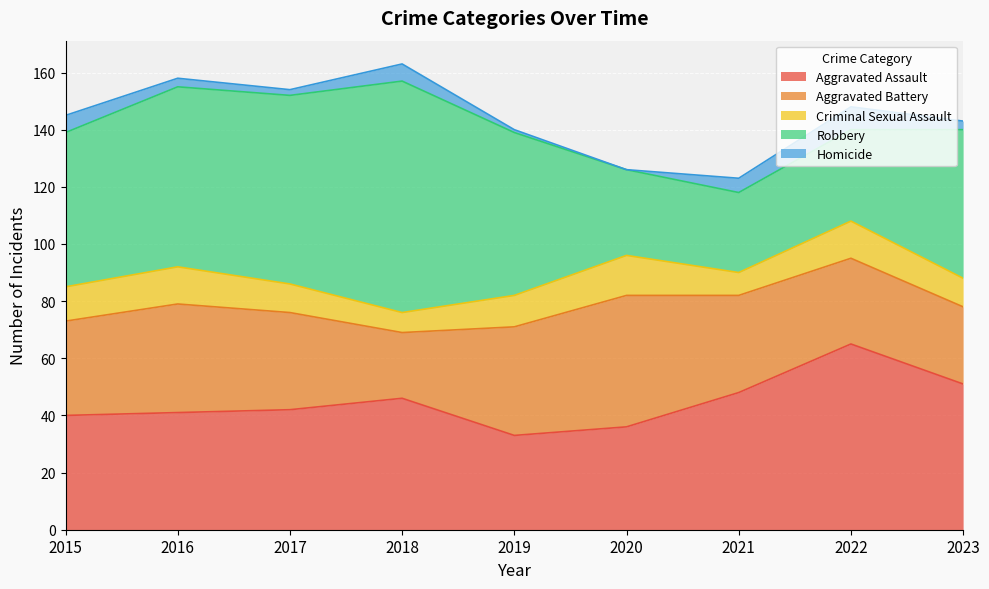

Rank the categories by Aggravated Assault value from highest to lowest.

2022, 2023, 2021, 2018, 2017, 2016, 2015, 2020, 2019